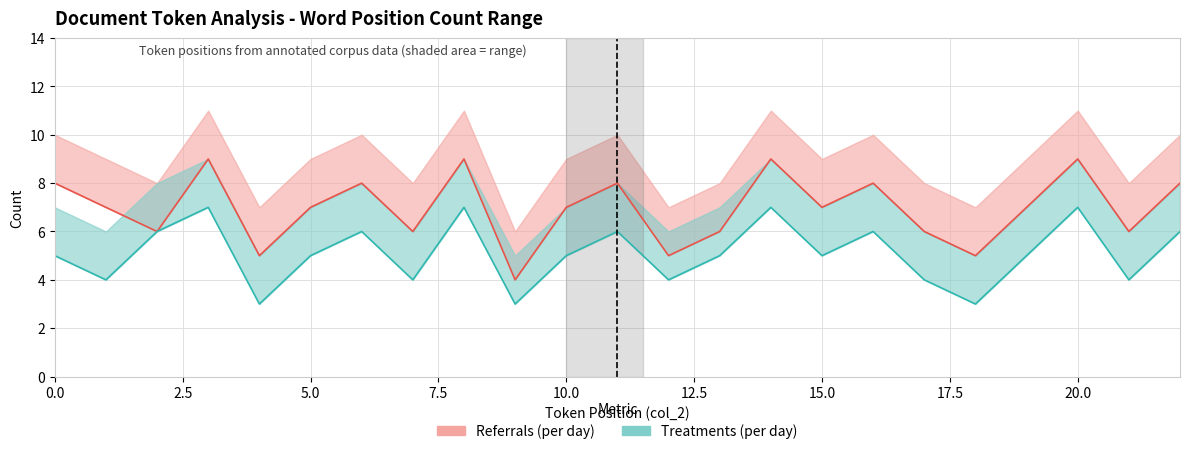

How many lines are shown in the chart?

2